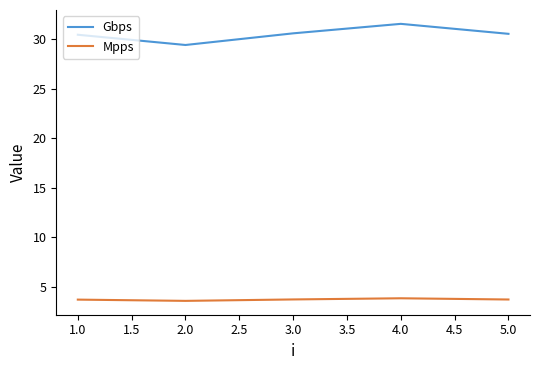

Which series has the largest total across all categories?

Gbps